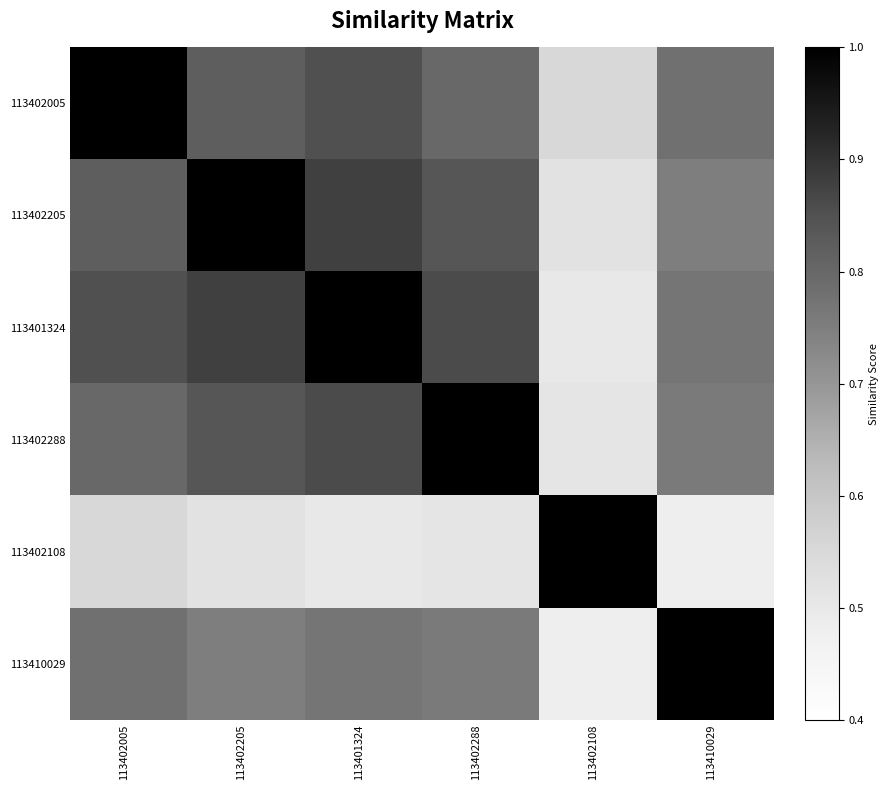

Reading left to right, what are all the values shown in this chart?

113402005: 113402005=1.0	113402205=0.8	113401324=0.8	113402288=0.8	113402108=0.6	113410029=0.8
113402205: 113402005=0.8	113402205=1.0	113401324=0.9	113402288=0.8	113402108=0.5	113410029=0.8
113401324: 113402005=0.8	113402205=0.9	113401324=1.0	113402288=0.9	113402108=0.5	113410029=0.8
113402288: 113402005=0.8	113402205=0.8	113401324=0.9	113402288=1.0	113402108=0.5	113410029=0.8
113402108: 113402005=0.6	113402205=0.5	113401324=0.5	113402288=0.5	113402108=1.0	113410029=0.5
113410029: 113402005=0.8	113402205=0.8	113401324=0.8	113402288=0.8	113402108=0.5	113410029=1.0